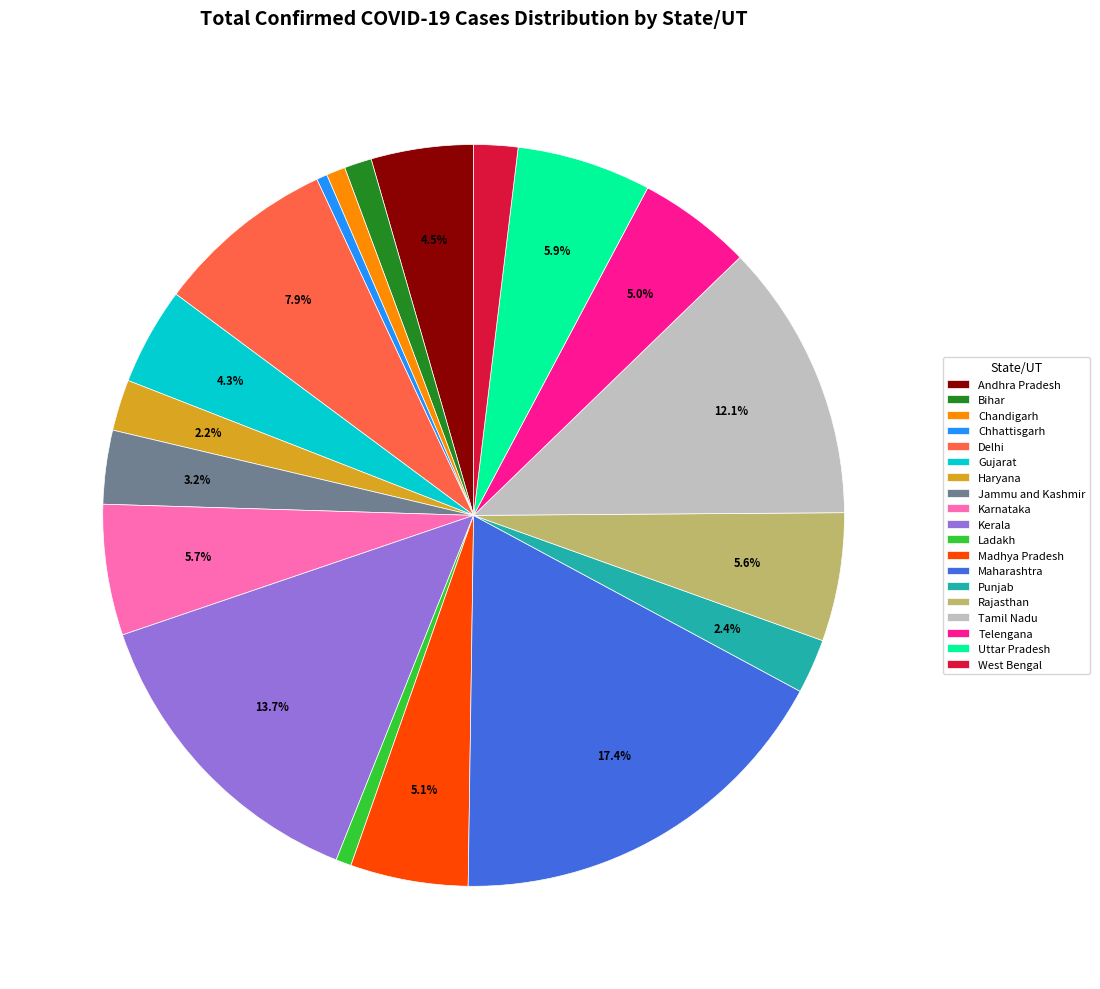

How much of the chart is everything except Delhi?

92.1%